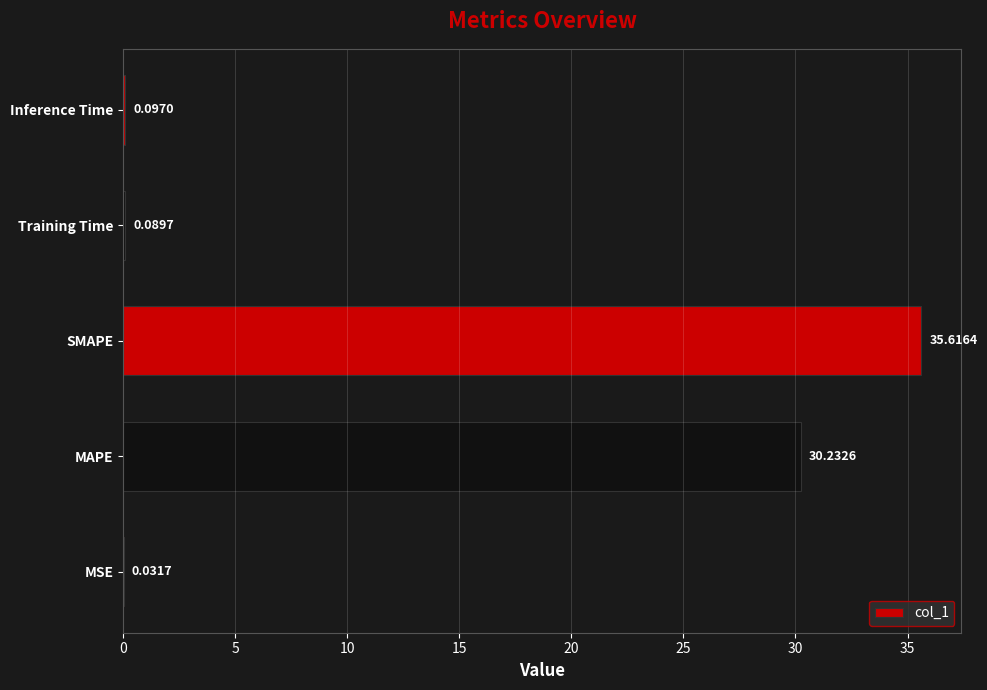

Which category has the highest value across all series?

SMAPE